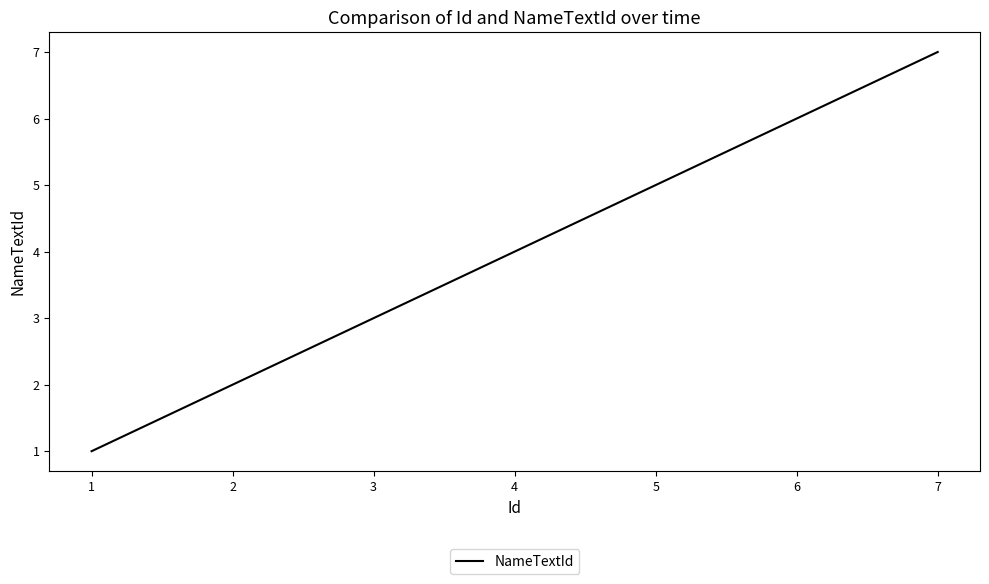

Is it true that the value at 2 is 2?

True